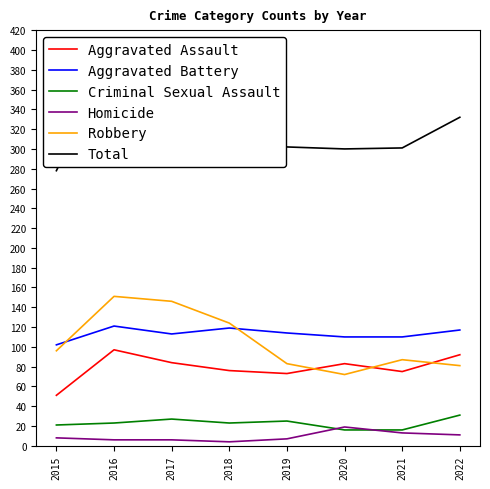

Rank the series by their maximum value, from lowest to highest.

Homicide, Criminal Sexual Assault, Aggravated Assault, Aggravated Battery, Robbery, Total